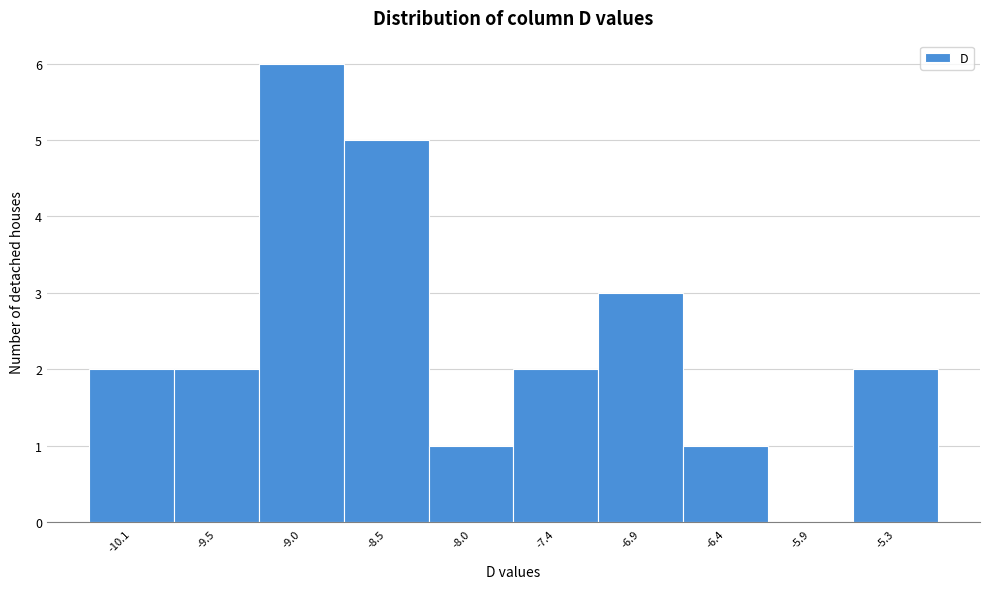

Reading right to left, extract all data points from this chart.

-5.3=2	-5.9=0	-6.4=1	-6.9=3	-7.4=2	-8.0=1	-8.5=5	-9.0=6	-9.5=2	-10.1=2